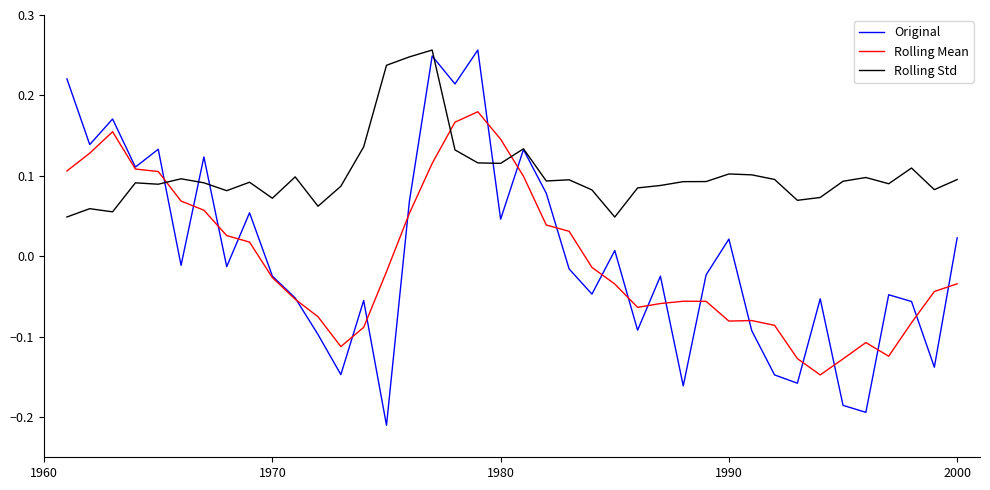

What are all the series names shown in the legend?

Original, Rolling Mean, Rolling Std